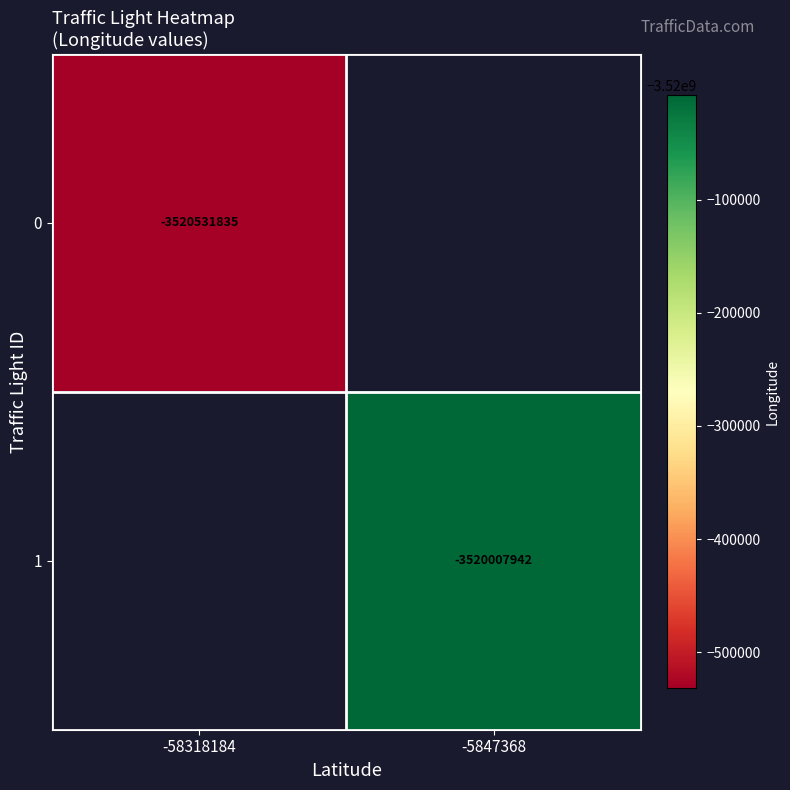

True or false: 0 has a value of -3520531835 at -58318184.

True